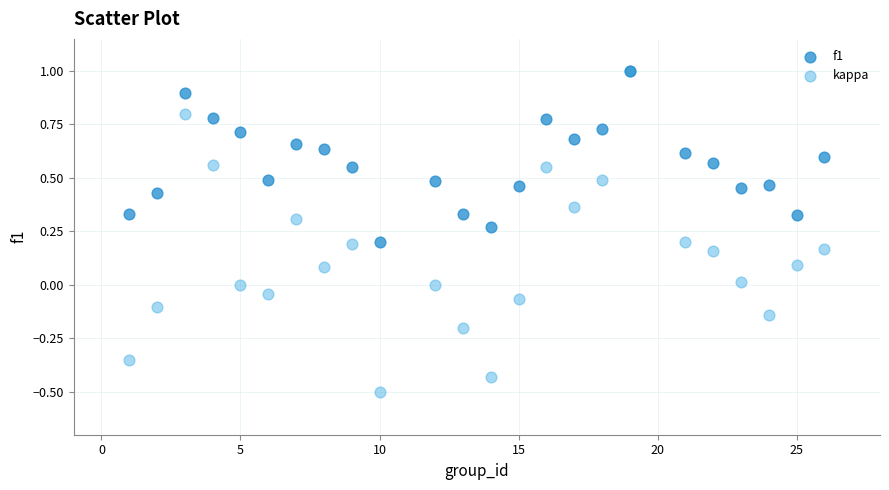

What are all the series names shown in the legend?

f1, kappa